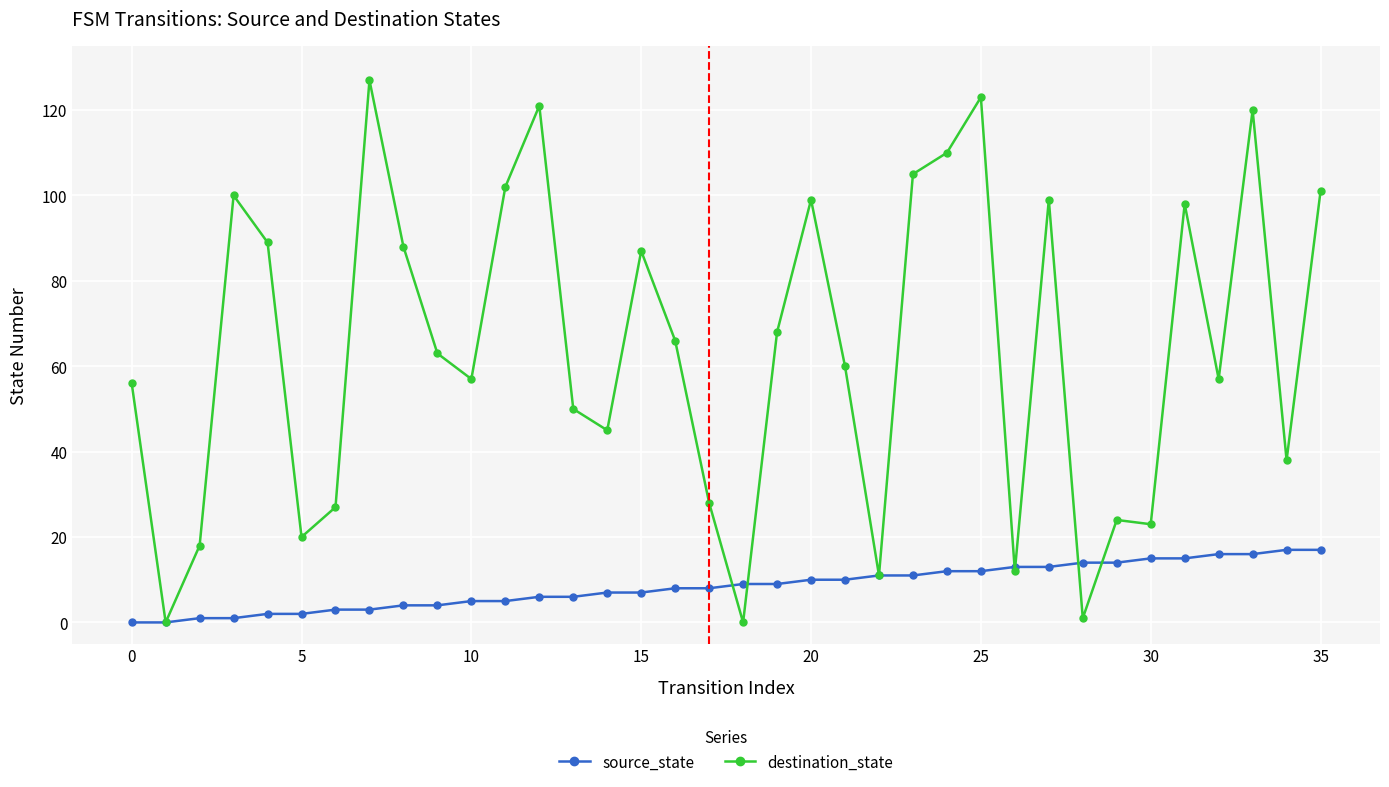

True or false: destination_state and source_state cross at least once.

True